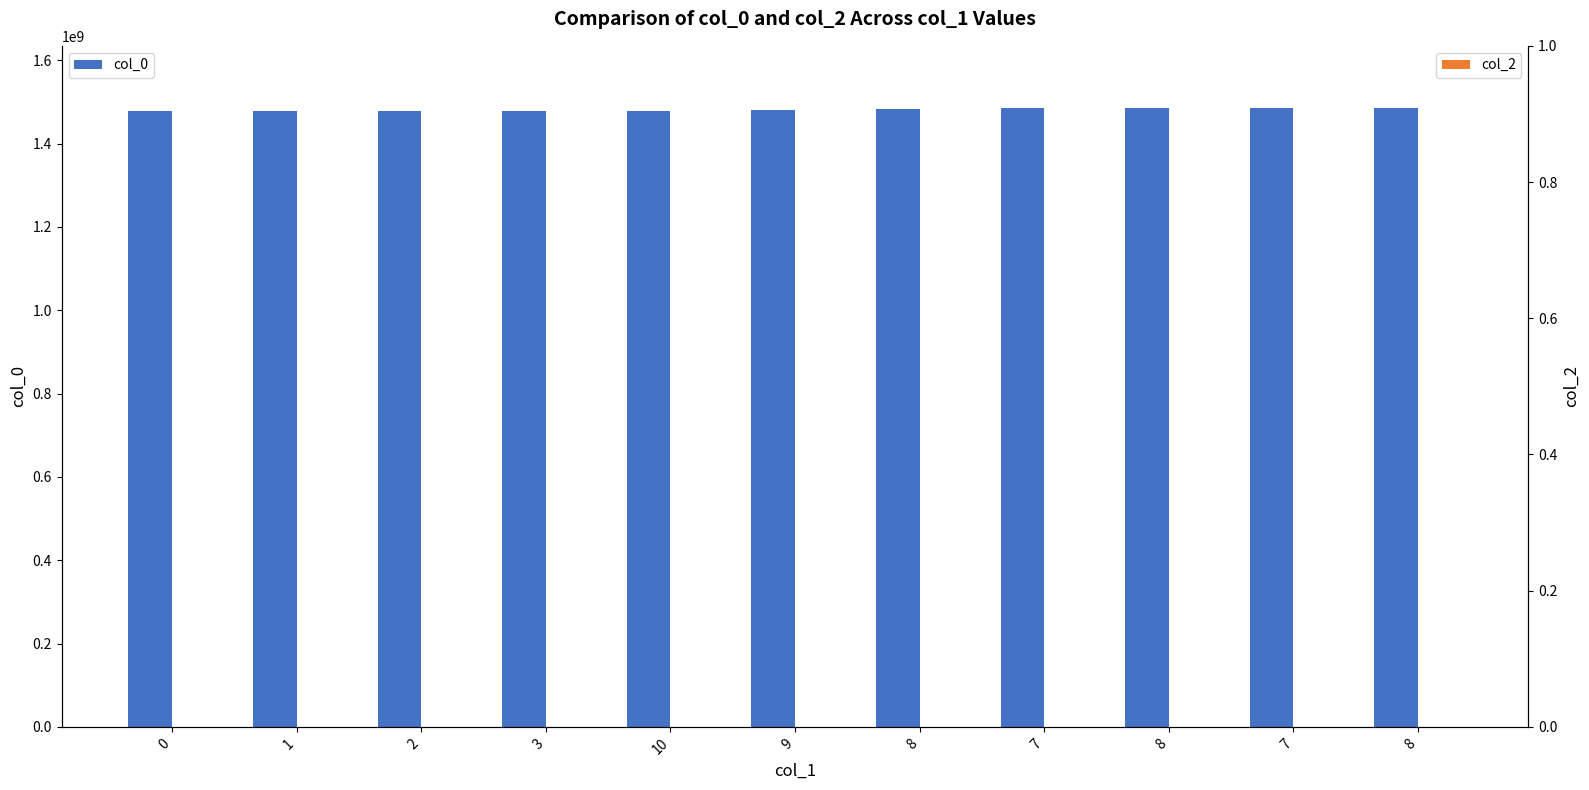

The value of col_0 at 8 is 1482444300. True or false?

True